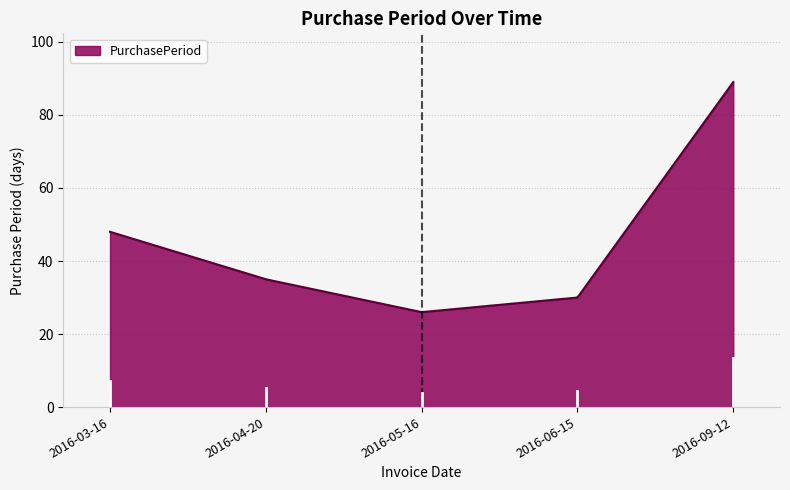

What is the minimum value shown in the chart?

26.0